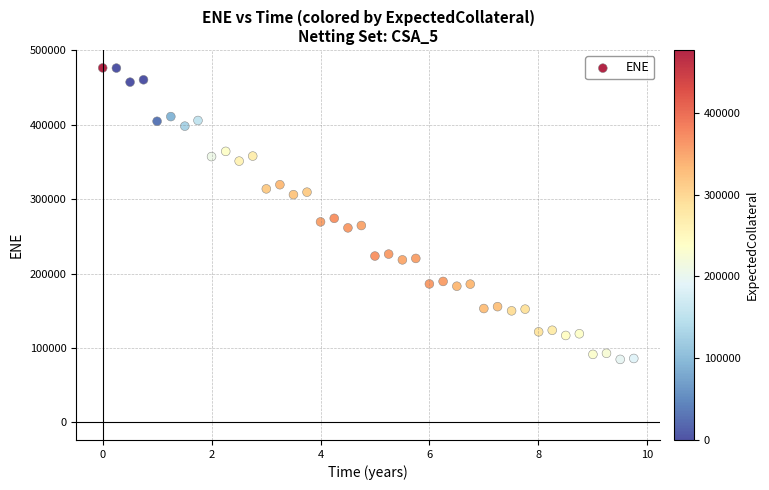

What is the range of Y values (max minus min)?

392038.8